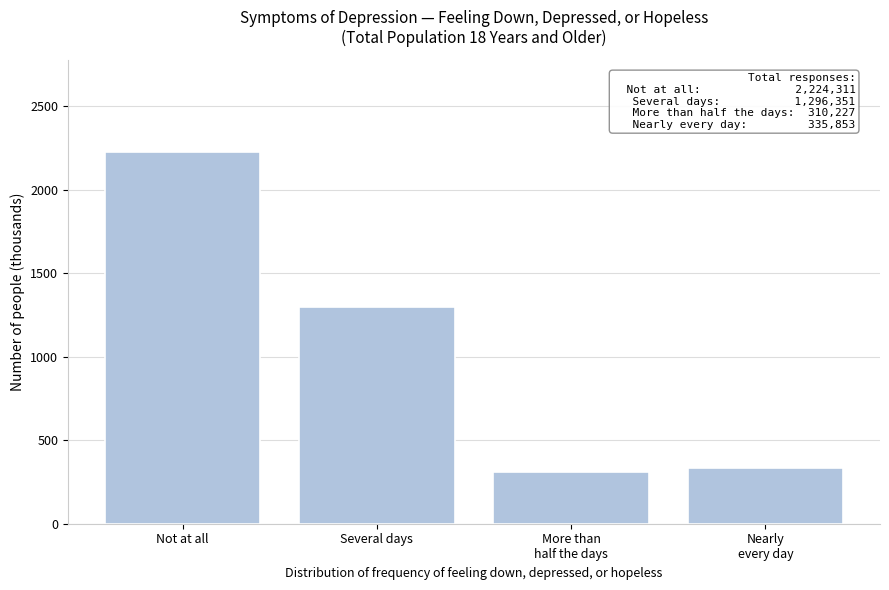

Reading right to left, transcribe all the data shown in this chart.

335.9	310.2	1296.4	2224.3